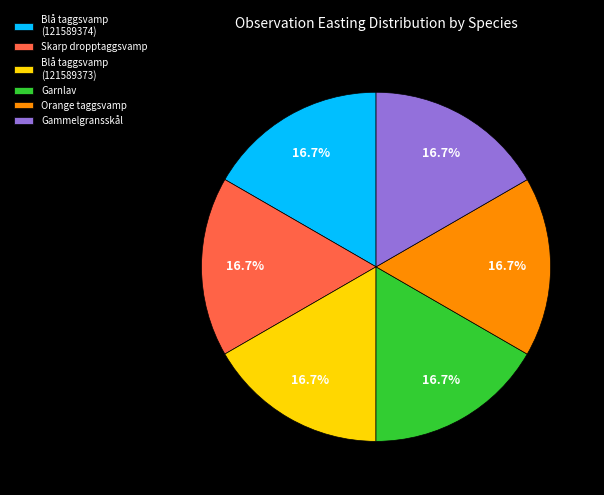

What is the ratio of the value at Gammelgransskål to the value at Garnlav?

1.0